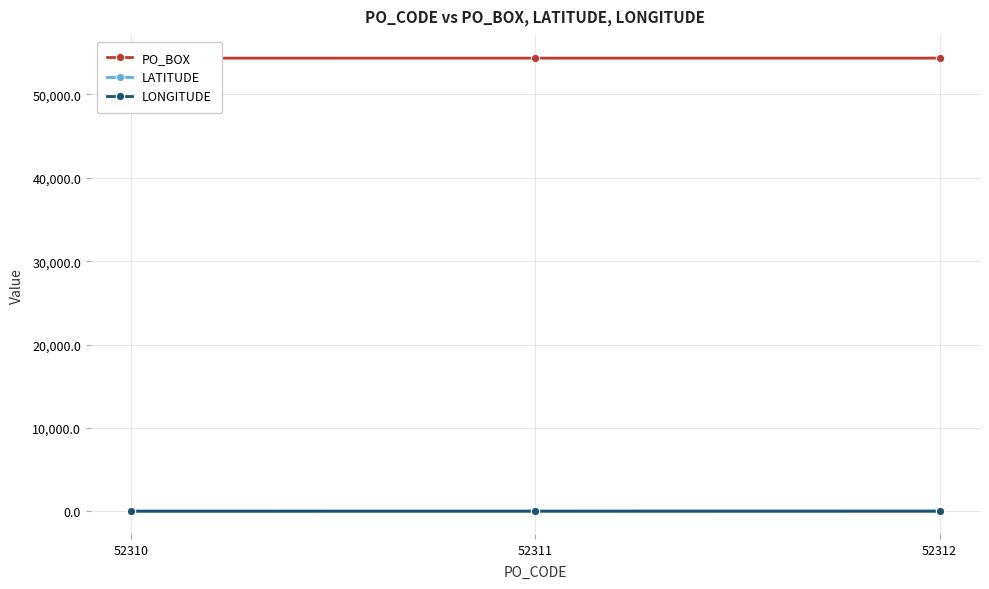

How many lines are shown in the chart?

3